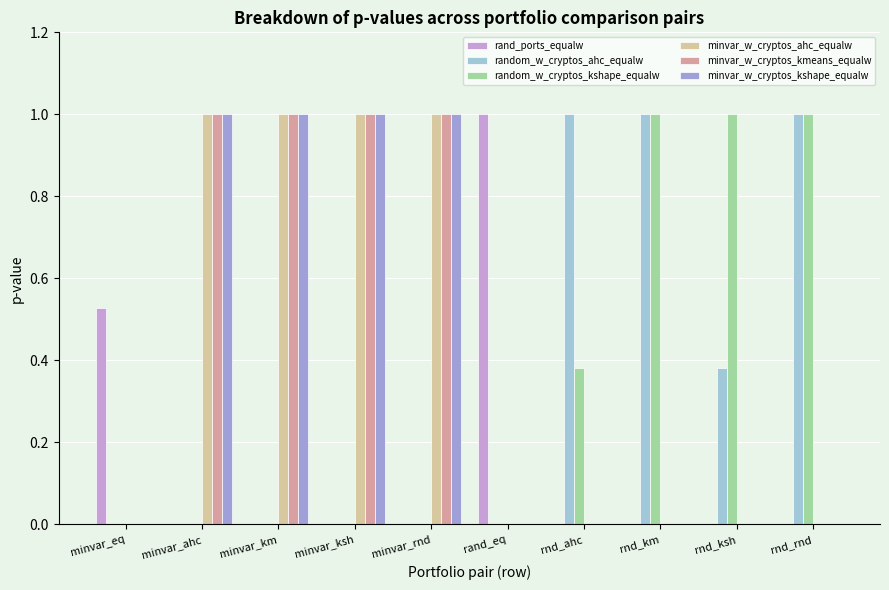

Count the number of data series in this chart.

6